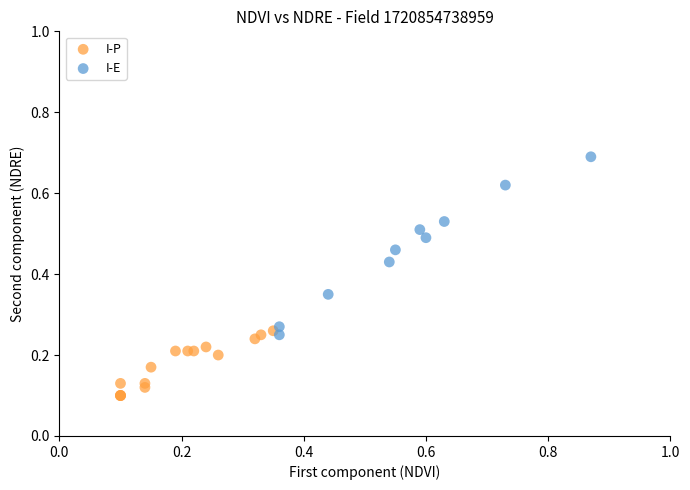

Which series has the largest Y range (max minus min)?

I-E